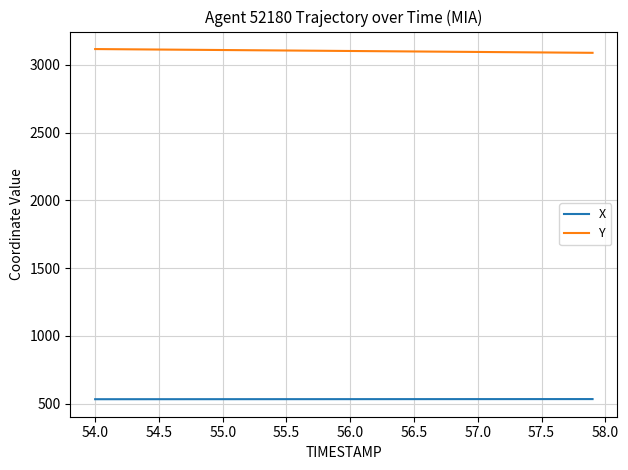

Which series has the largest total across all categories?

Y